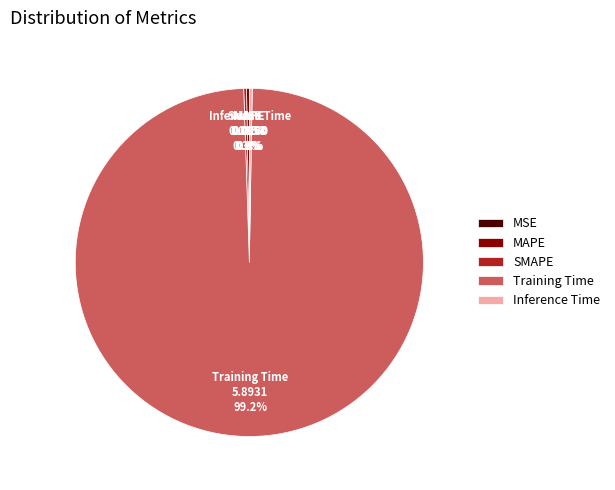

Is there a majority slice in this chart?

Yes